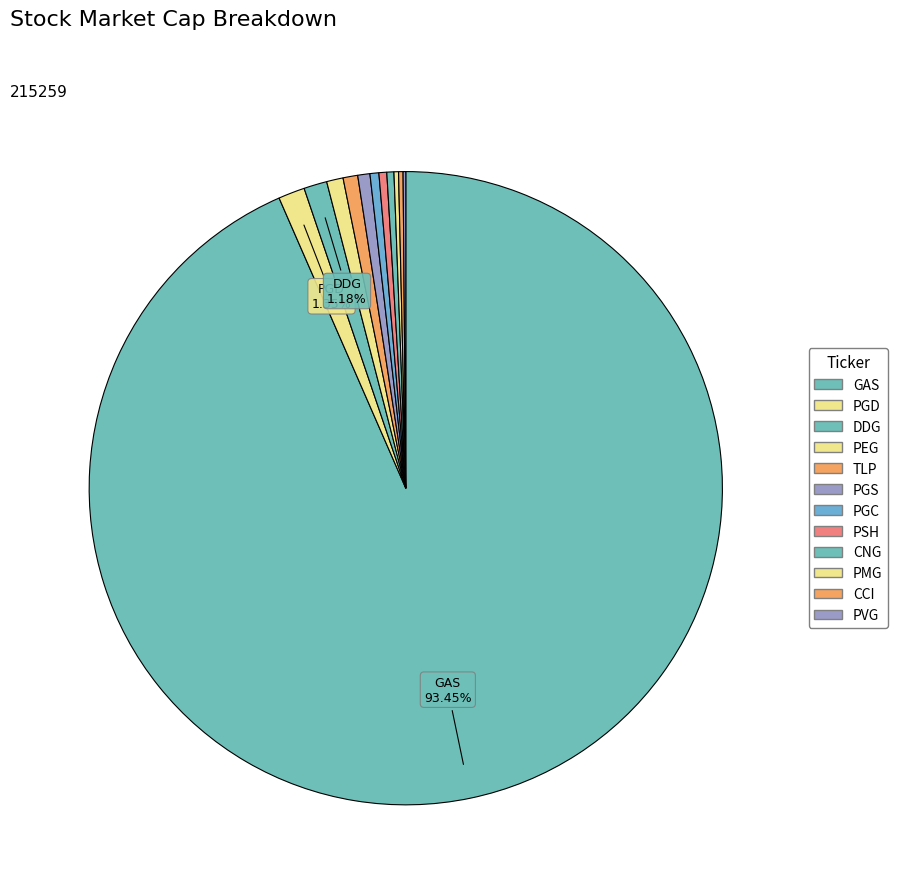

How much of the chart is everything except PGC?

99.5%